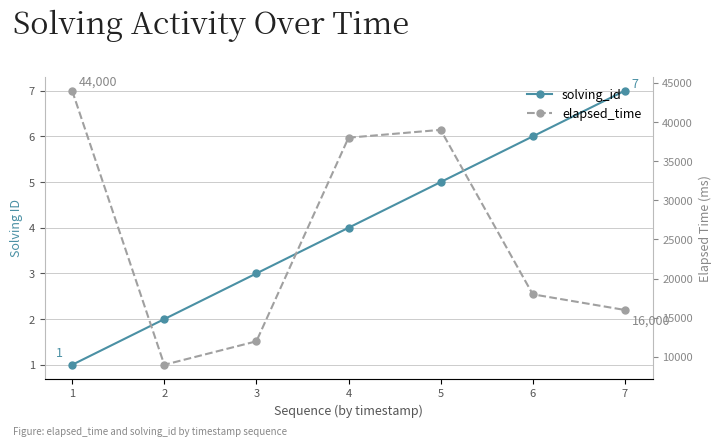

Rank the series by their maximum value, from lowest to highest.

solving_id, elapsed_time